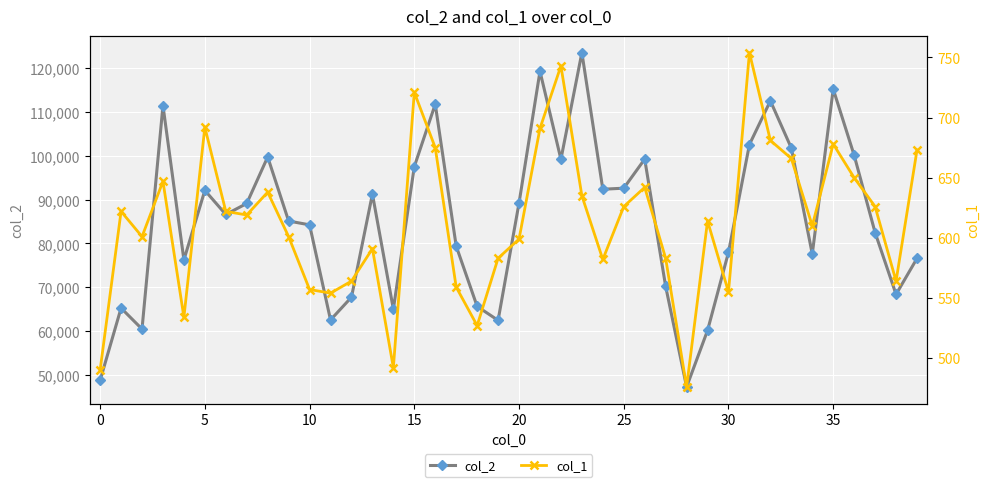

What is the minimum value for col_2?

47217